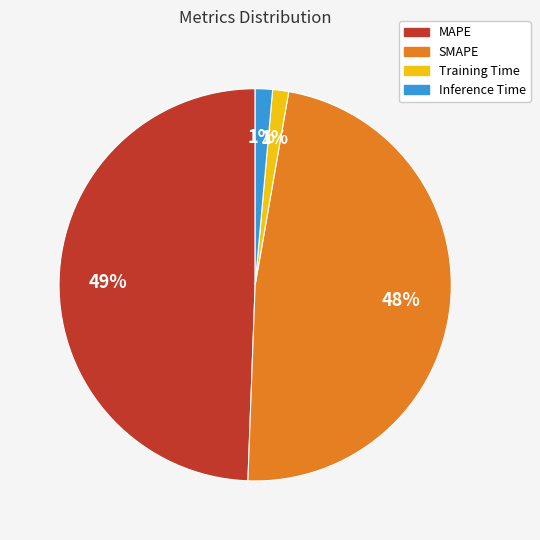

What percentage is the Inference Time slice, to the nearest percent?

1%